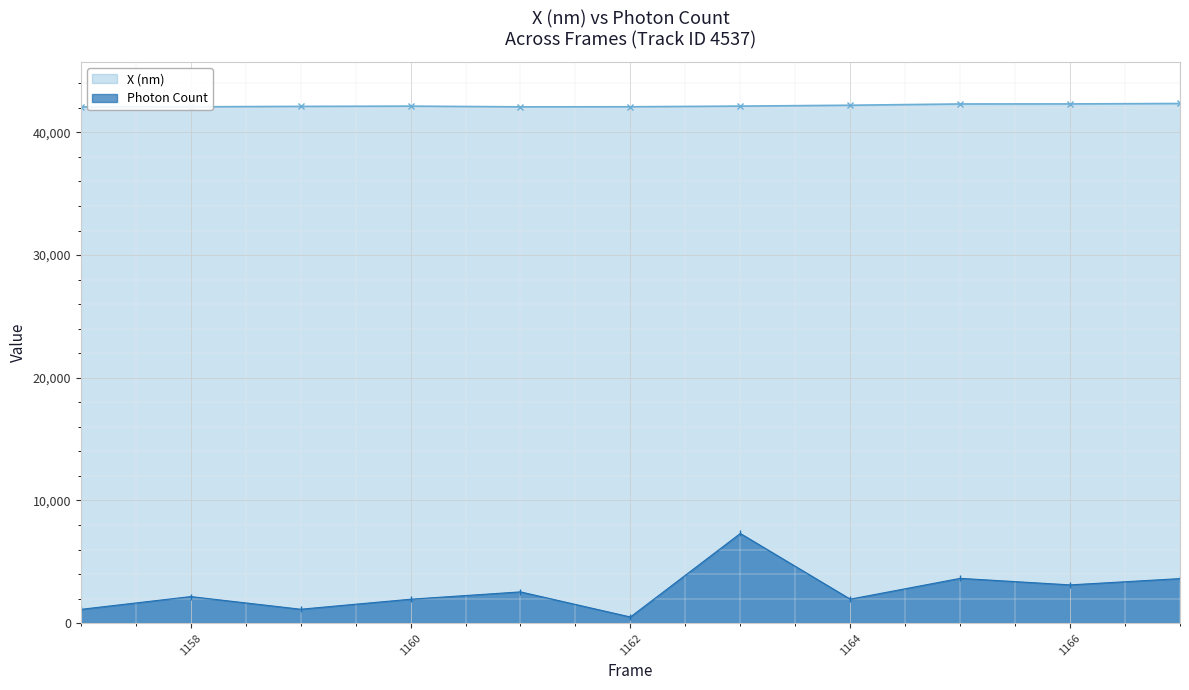

What is the difference between the Photon Count values at 1158 and 1163?

5144.3